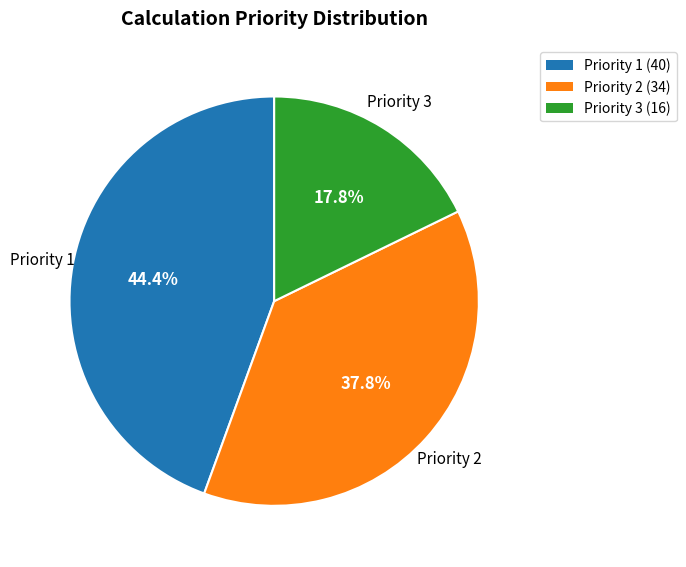

Is the sum of Priority 2 (34) and Priority 3 (16) greater than half?

Yes